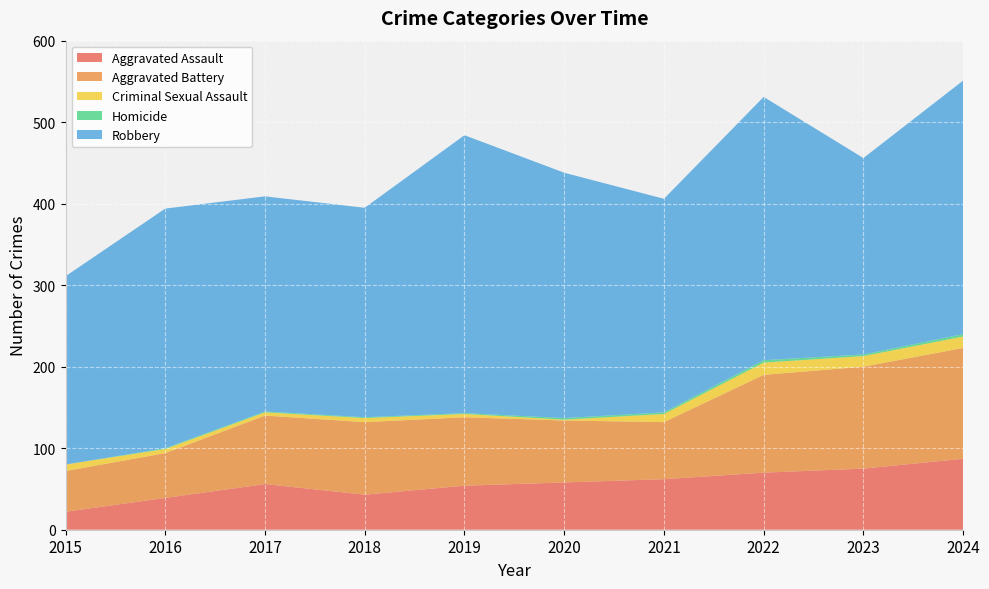

Reading right to left, what are all the values shown in this chart?

Aggravated Assault: 87	75	70	62	58	54	43	56	39	22
Aggravated Battery: 136	125	120	70	76	84	89	84	55	50
Criminal Sexual Assault: 14	13	15	10	1	4	5	4	5	8
Homicide: 3	2	3	2	2	1	1	1	1	0
Robbery: 311	241	323	262	301	341	257	264	294	231